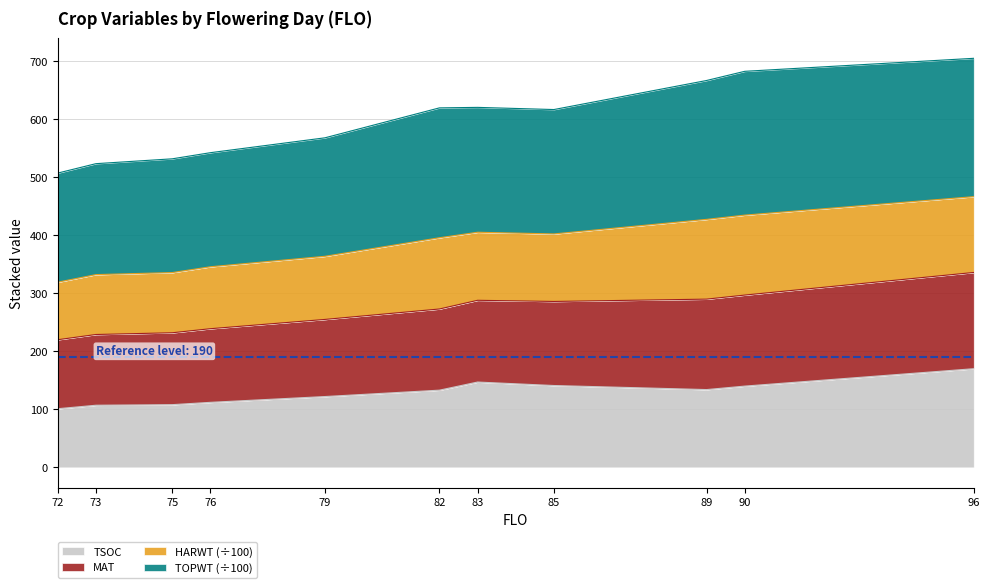

What is the maximum value for TSOC?

170.0